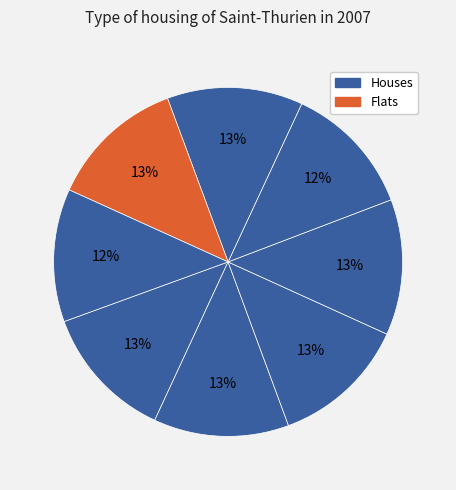

Is there any slice that represents more than half of the pie?

No